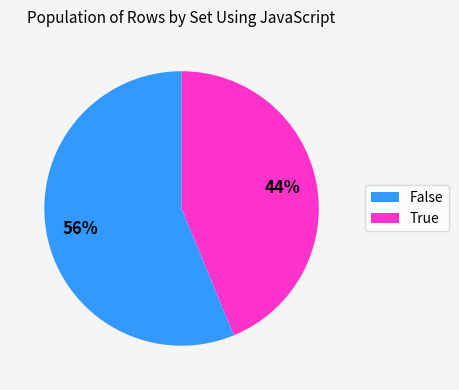

To the nearest percent, what percentage of the pie is False?

56%